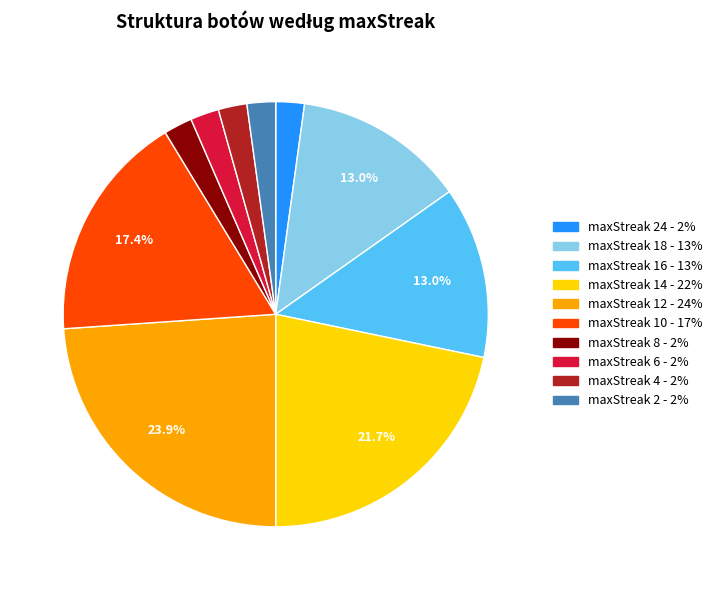

Count the number of slices in the pie.

10